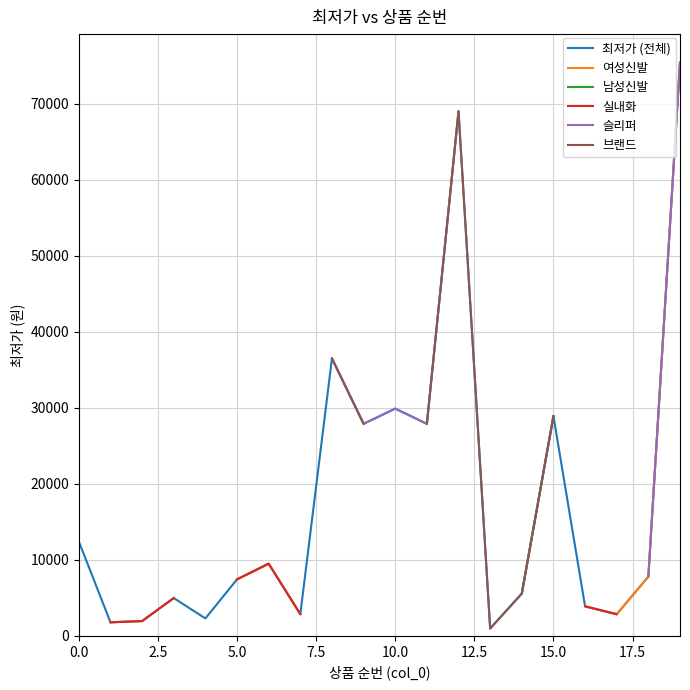

True or false: 남성신발 and 실내화 cross at least once.

False